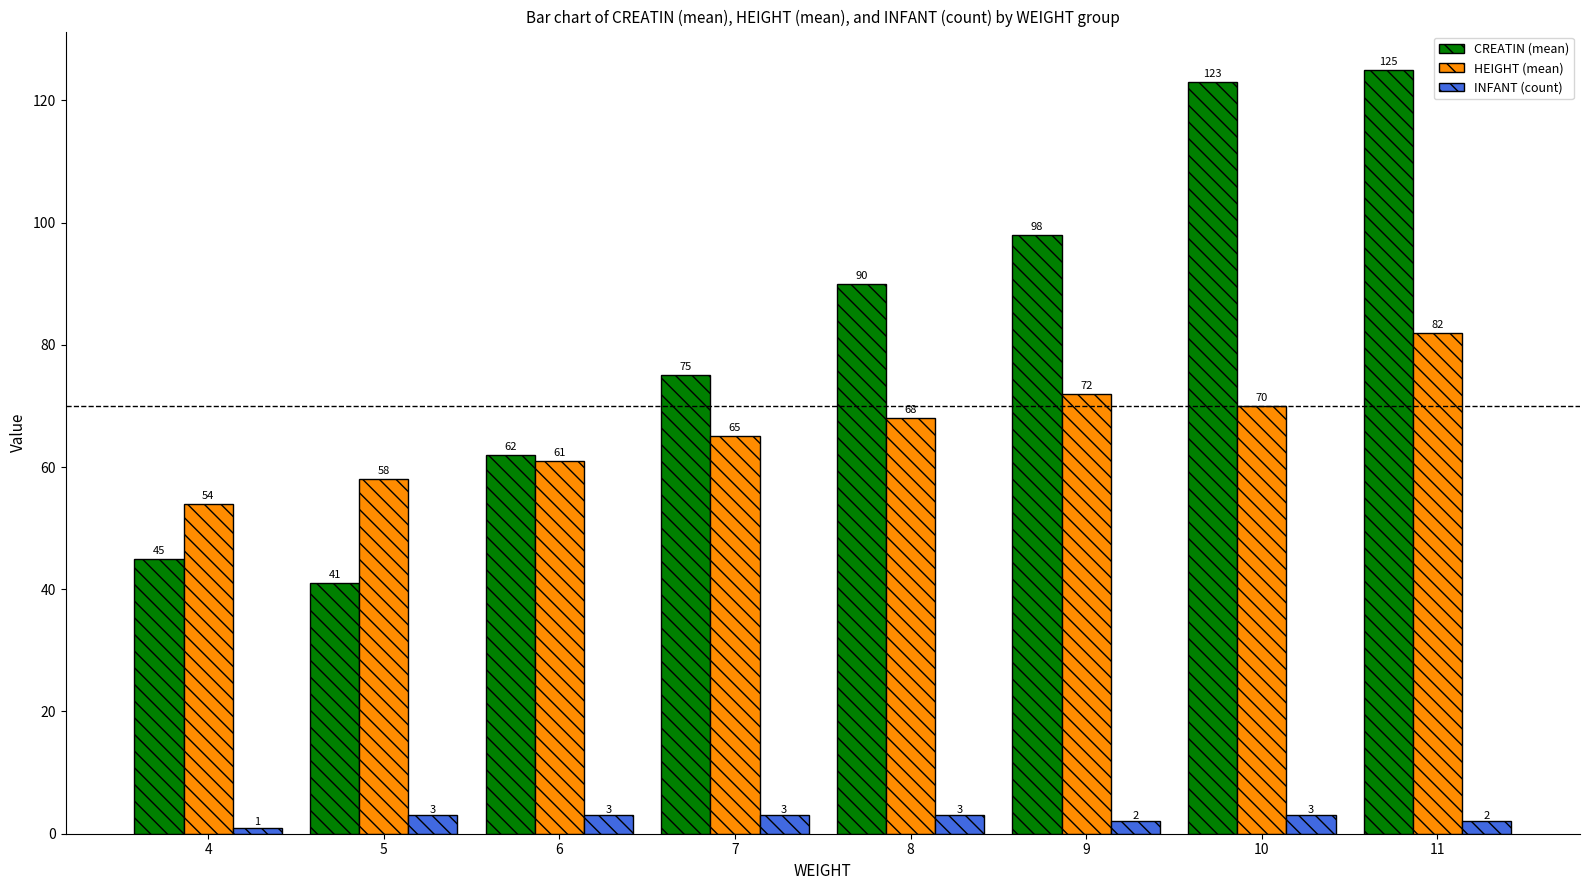

Rank the series at 10 from lowest to highest value.

INFANT (count), HEIGHT (mean), CREATIN (mean)